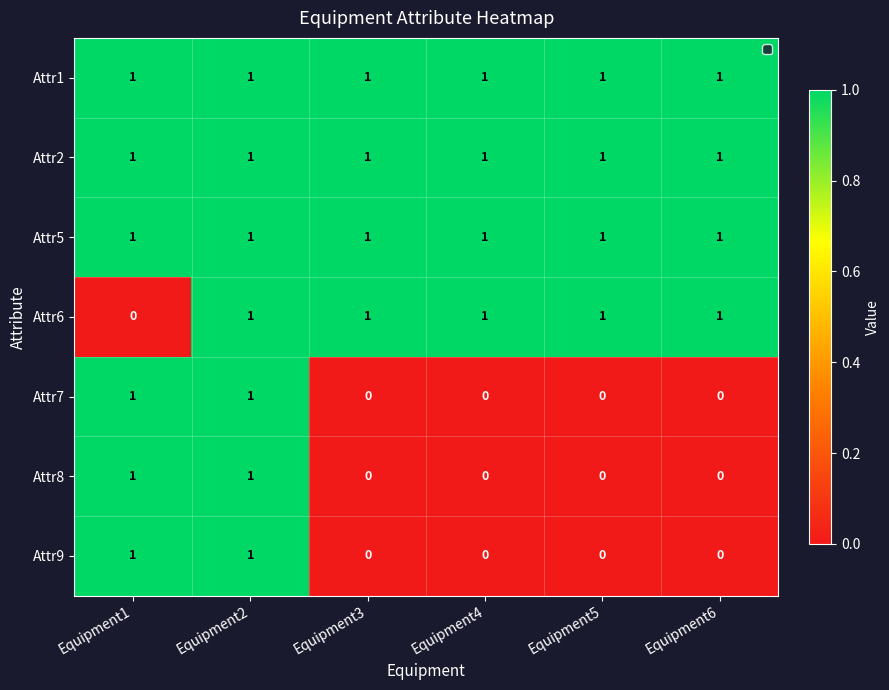

What is the spread (max minus min) of values at Equipment5?

1